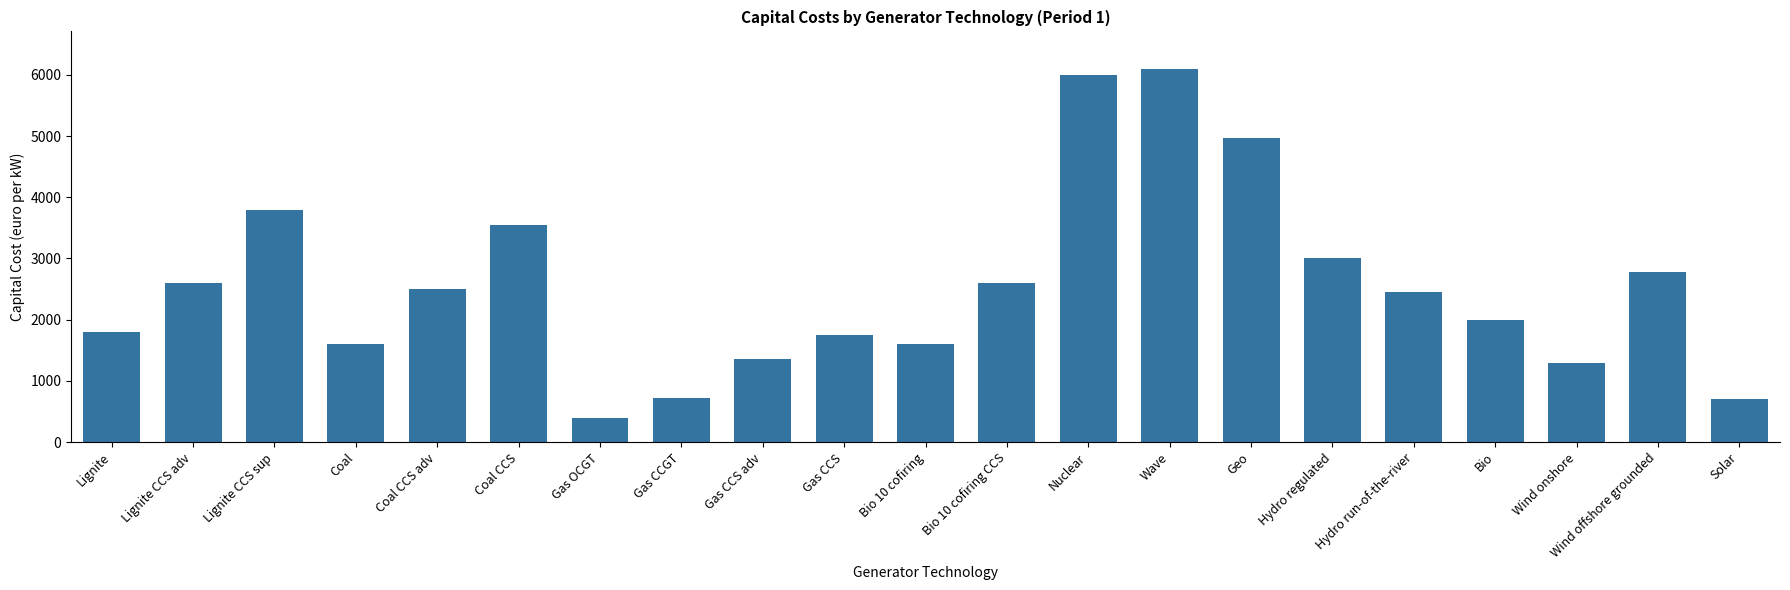

At which category does the chart reach its minimum across all series?

Gas OCGT